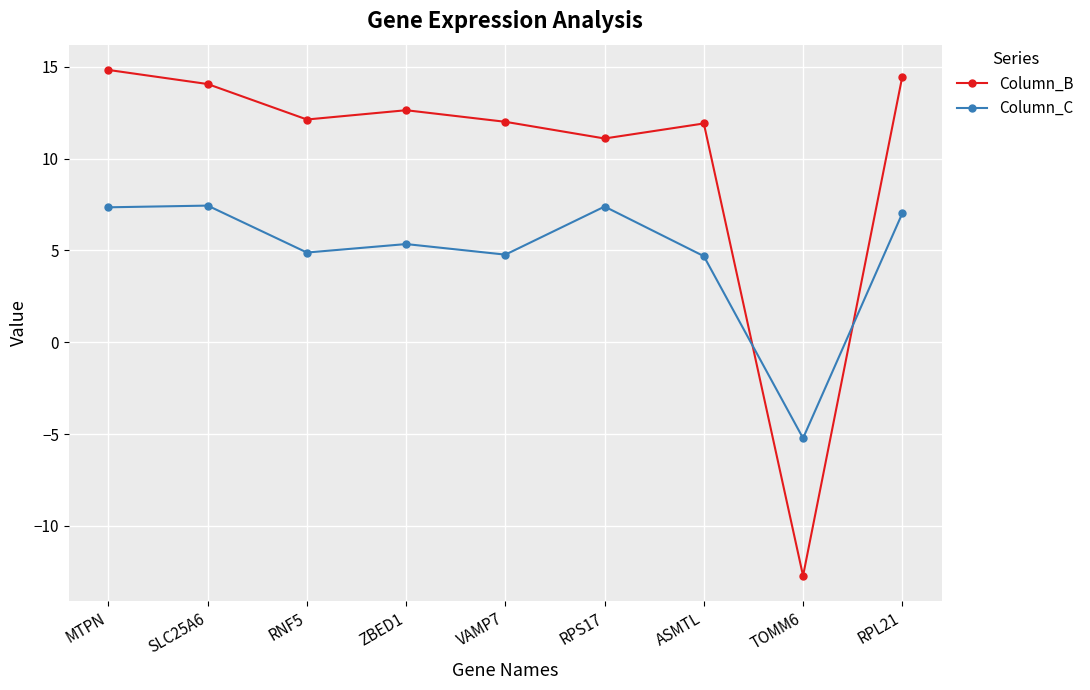

List the series in order of their overall mean, lowest first.

Column_C, Column_B